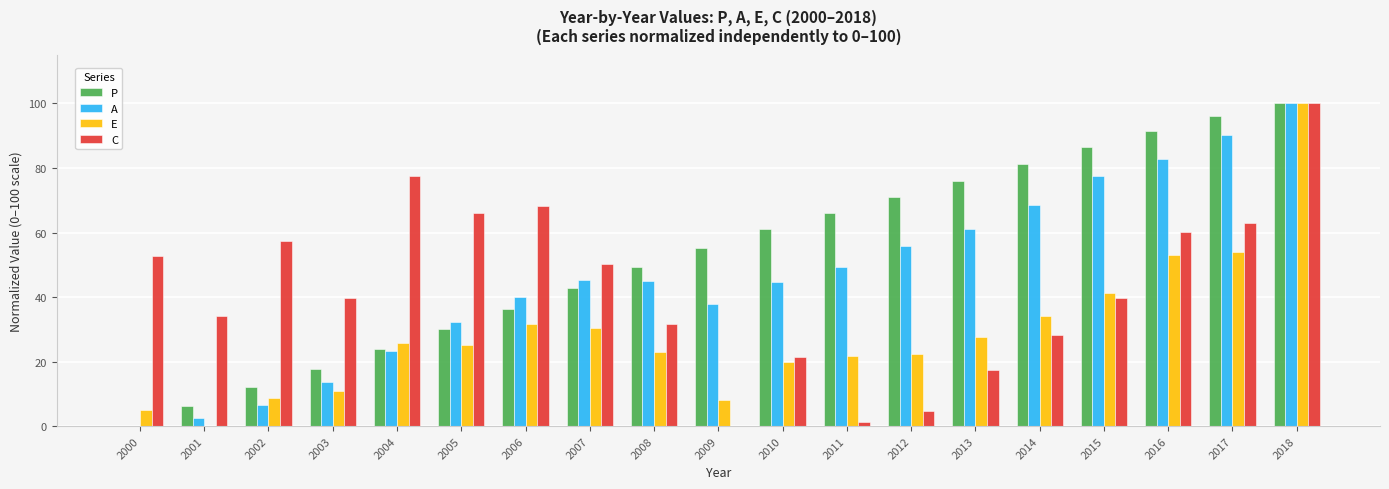

Which series has the largest total across all categories?

P